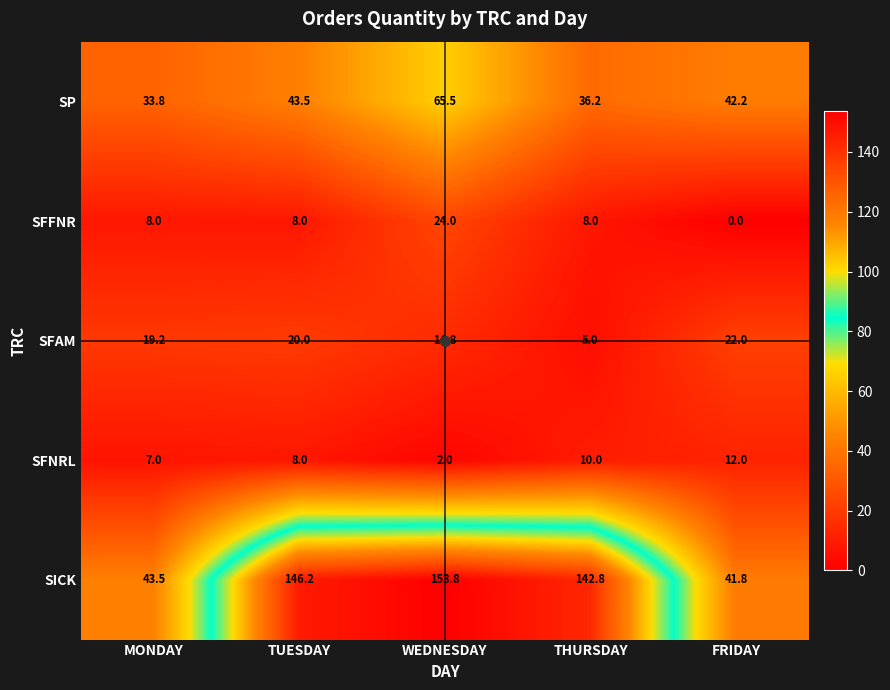

Which series has the largest total across all categories?

SICK